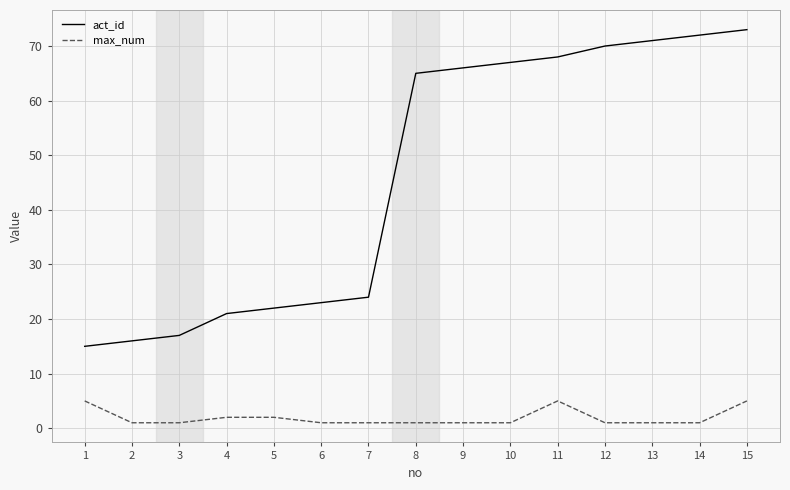

The act_id series shows 73 at 15. True or false?

True